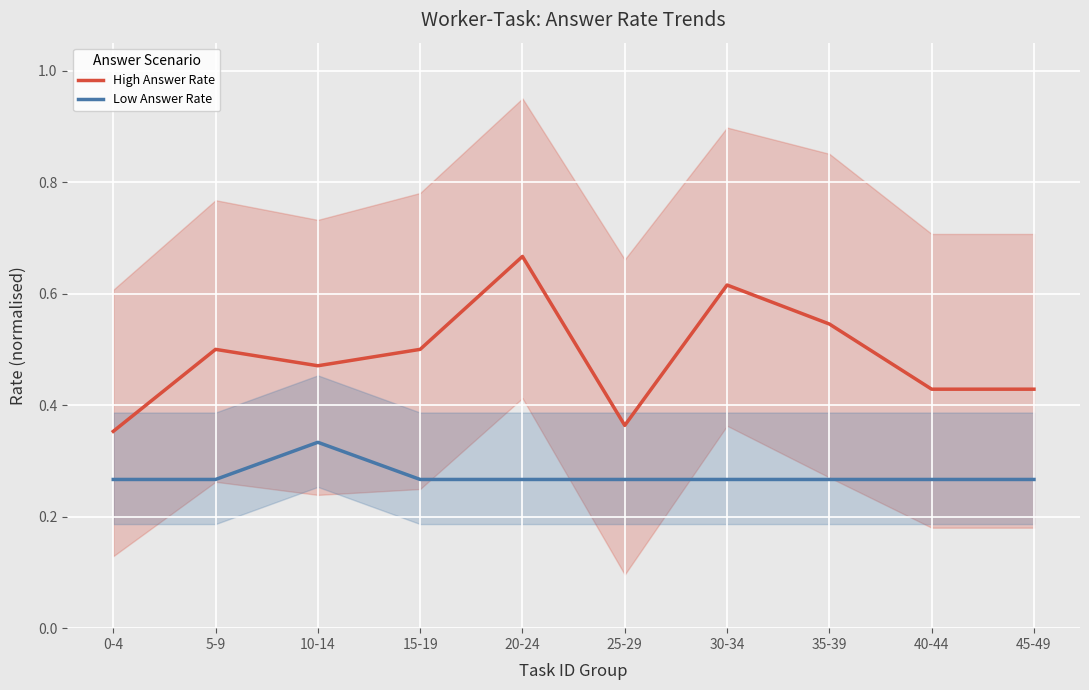

Which has a higher value, 35-39 or 40-44?

35-39